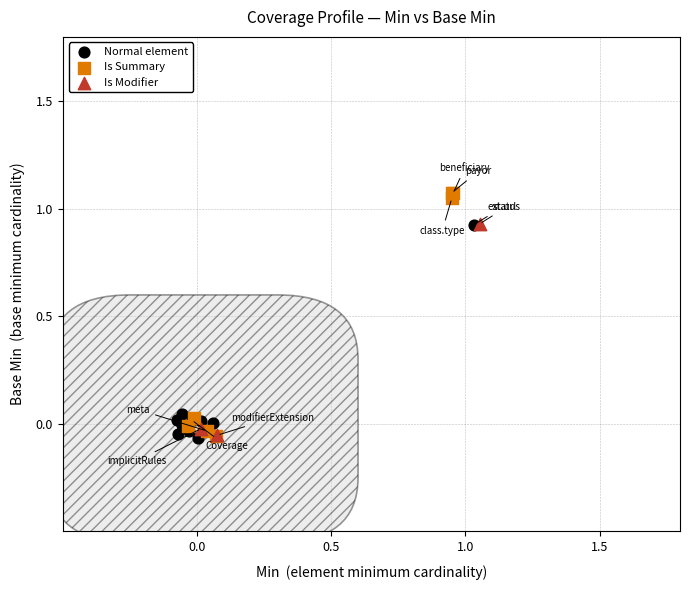

Which series reaches the maximum Y coordinate?

Is Summary